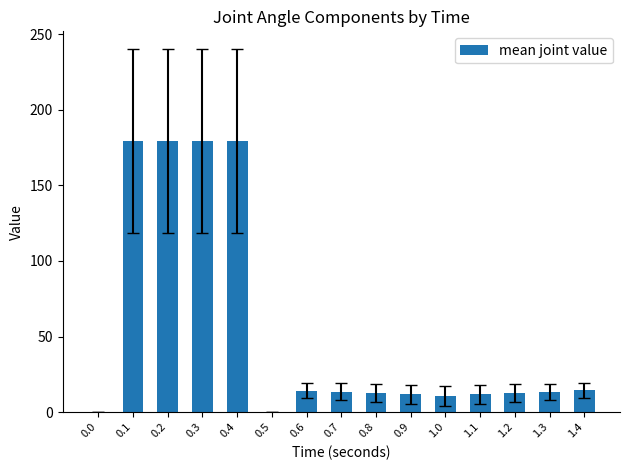

Is it true that the value at 0.4 is 179.0?

True